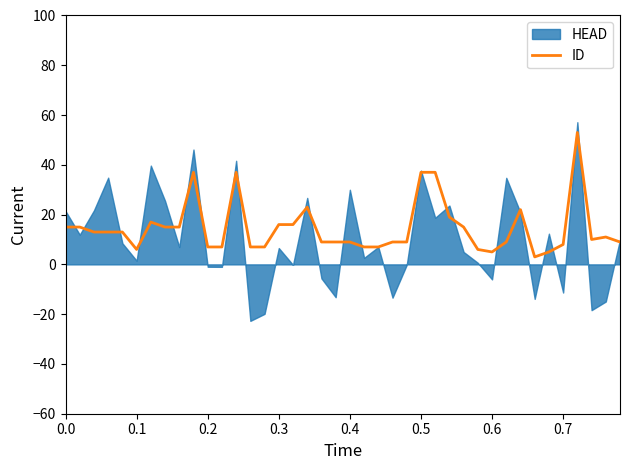

How many values are below 11?

20